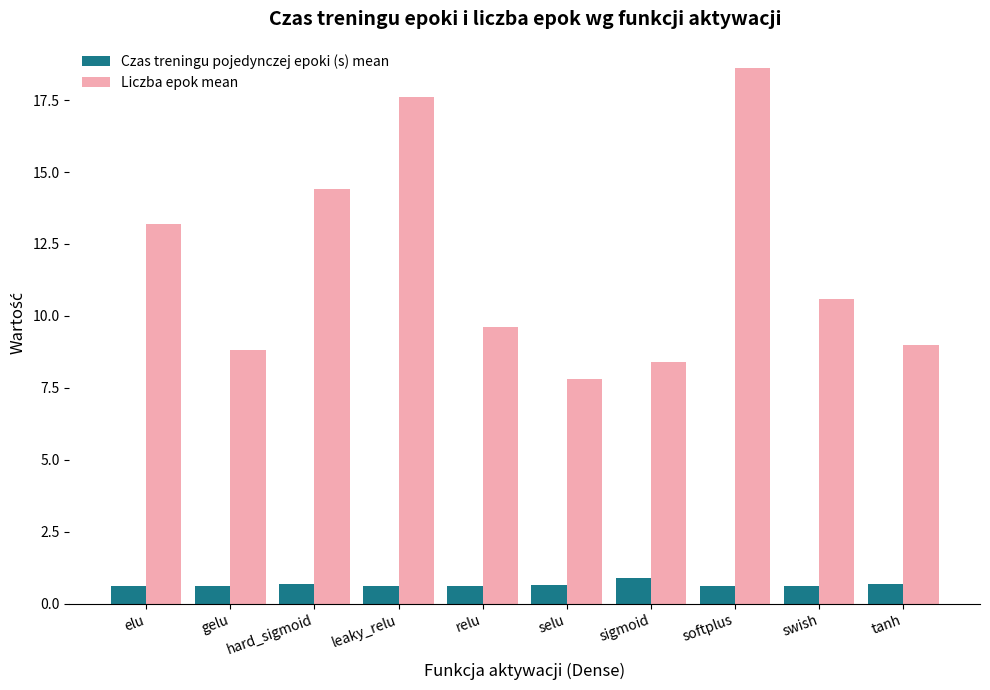

Which series has the largest total across all categories?

Liczba epok mean